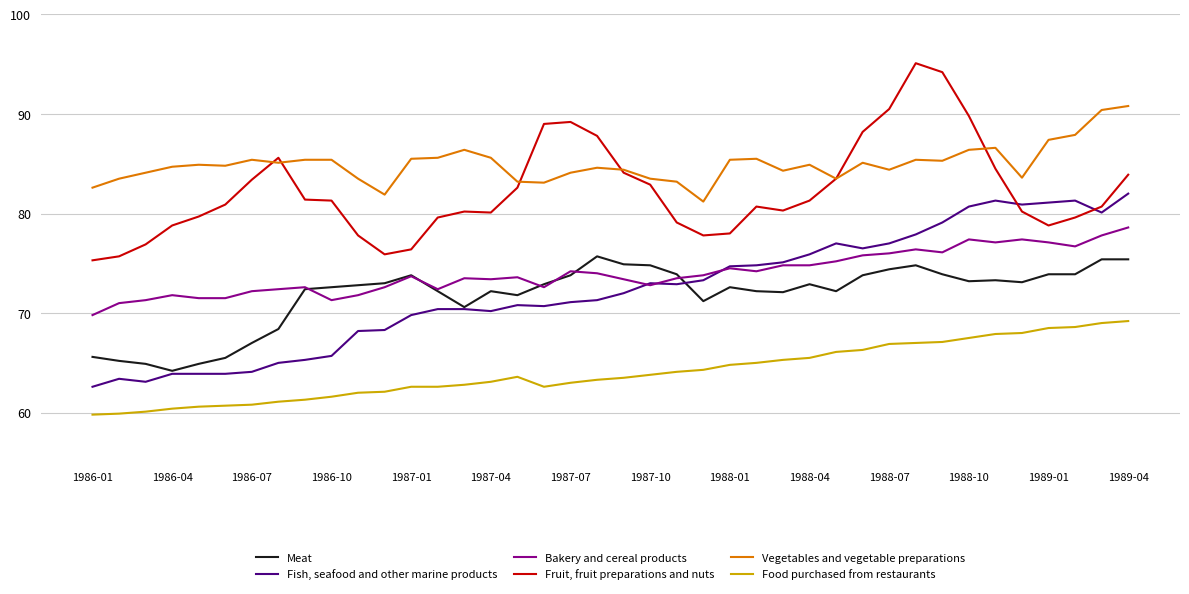

What is the greatest value displayed?

95.1